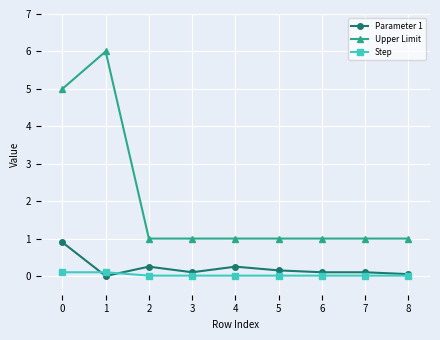

True or false: Upper Limit has a value of 7.2 at 0.

False